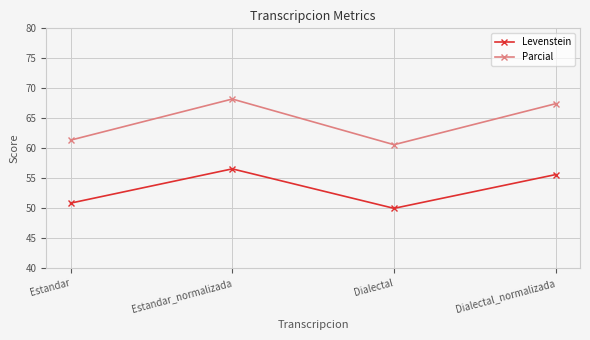

How many data points in Parcial are less than 67?

2